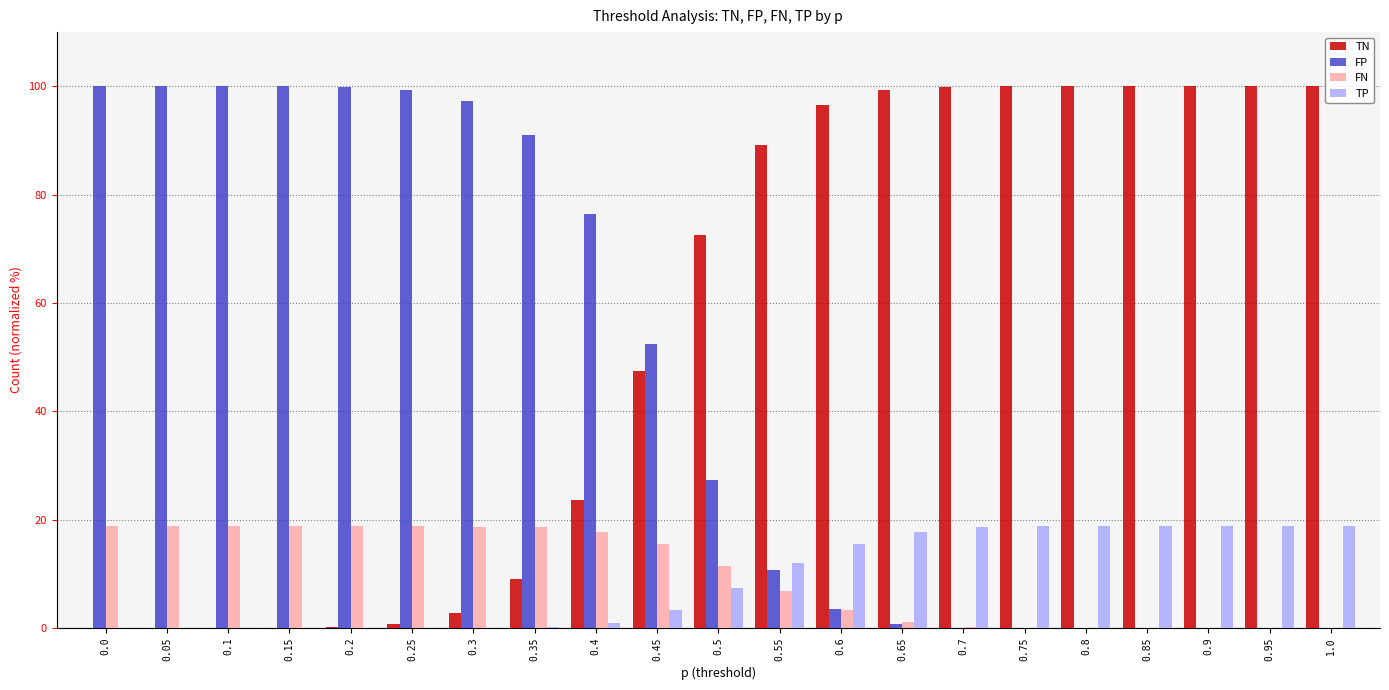

Is the value of FP at 0.0 greater than the value of TP at 0.25?

Yes